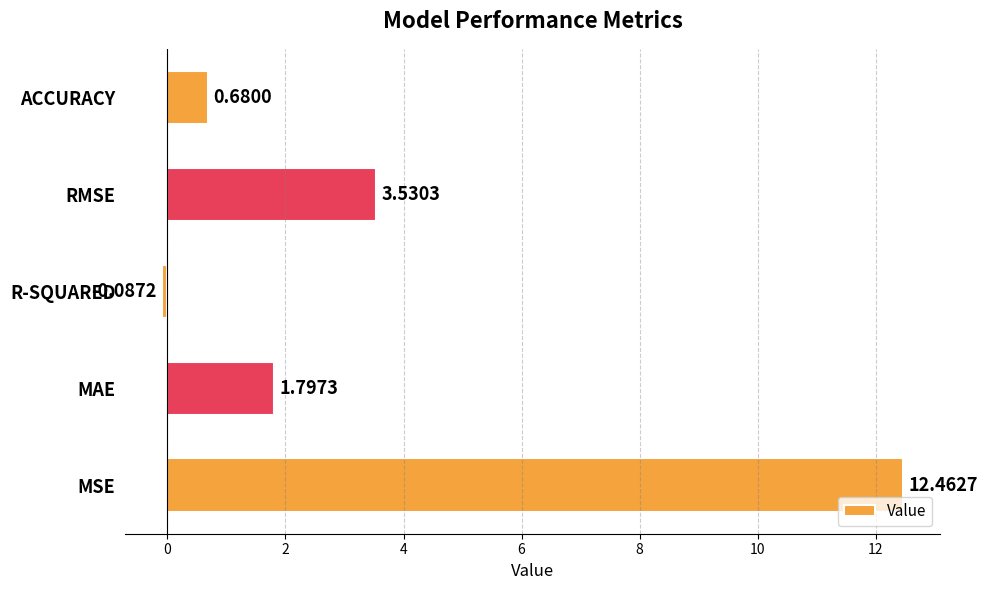

At which label is the value closest to 6?

RMSE